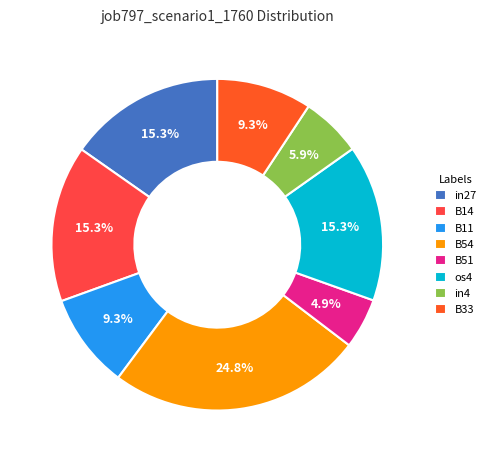

Is it true that in4 is 6% of the pie?

True